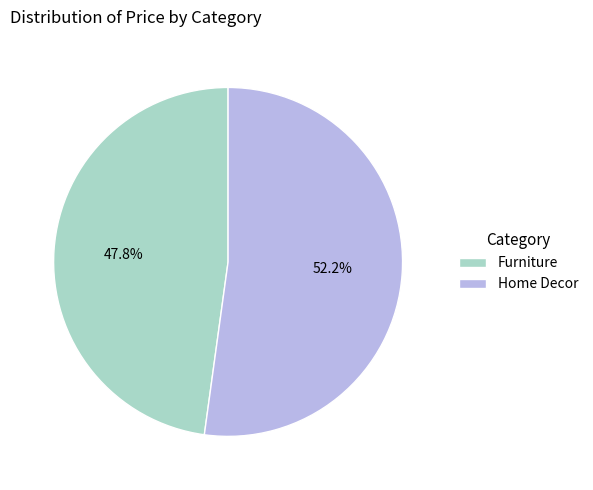

The Home Decor slice represents 52% of the pie. True or false?

True